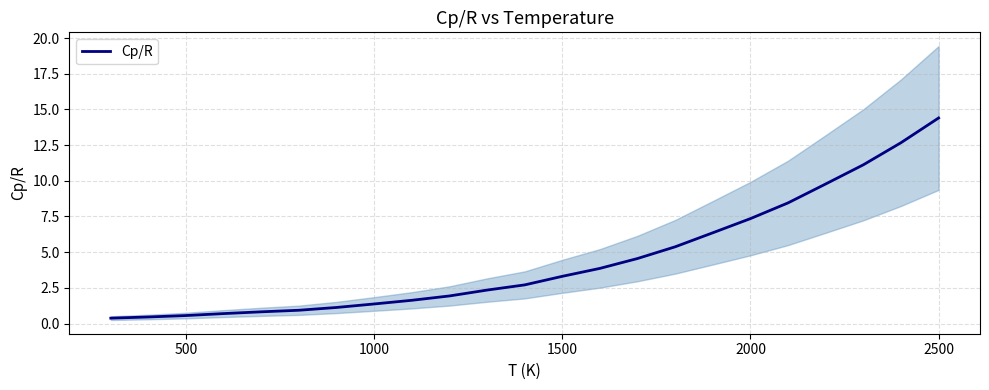

Which category has the highest value in the Cp/R series?

2500